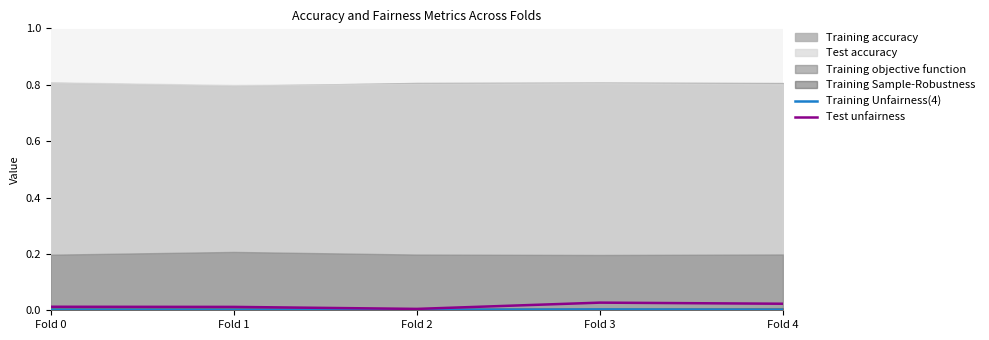

How many lines are shown in the chart?

2